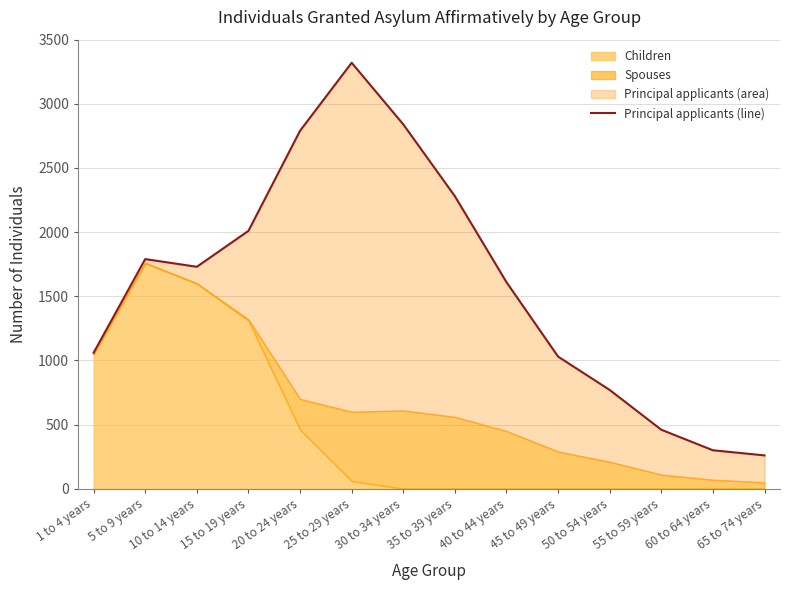

What is the change in value from 25 to 29 years to 60 to 64 years?

-3020